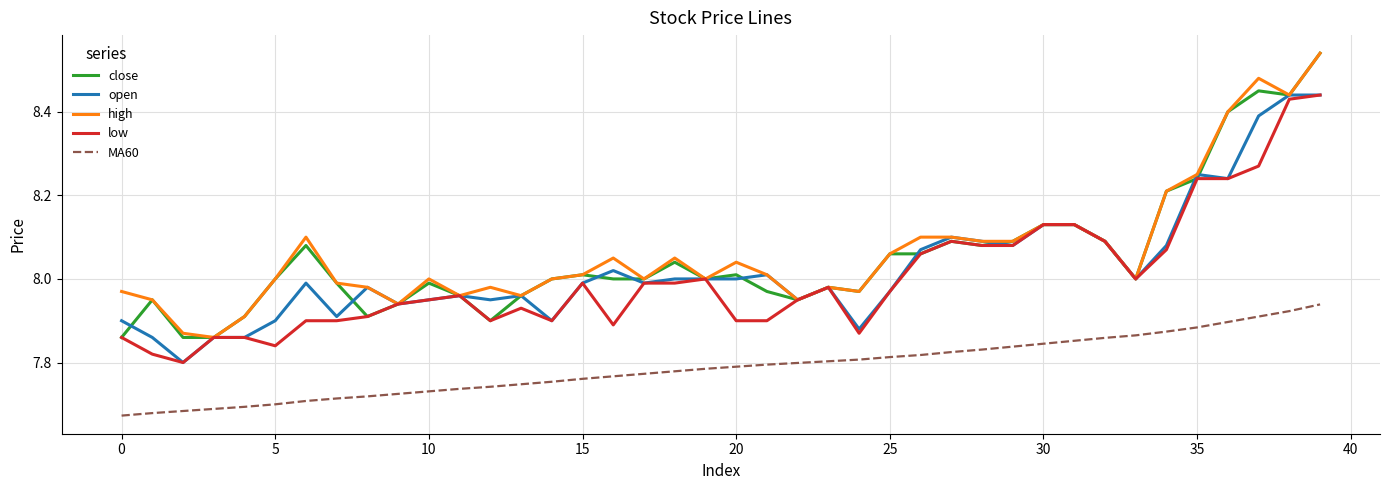

True or false: MA60 and high intersect in this chart.

False